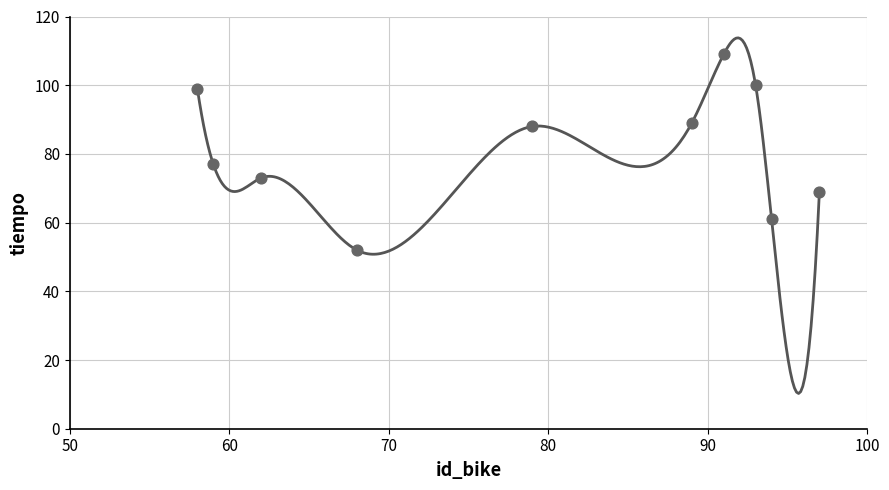

What Y value in the scatter plot is closest to 80?

77